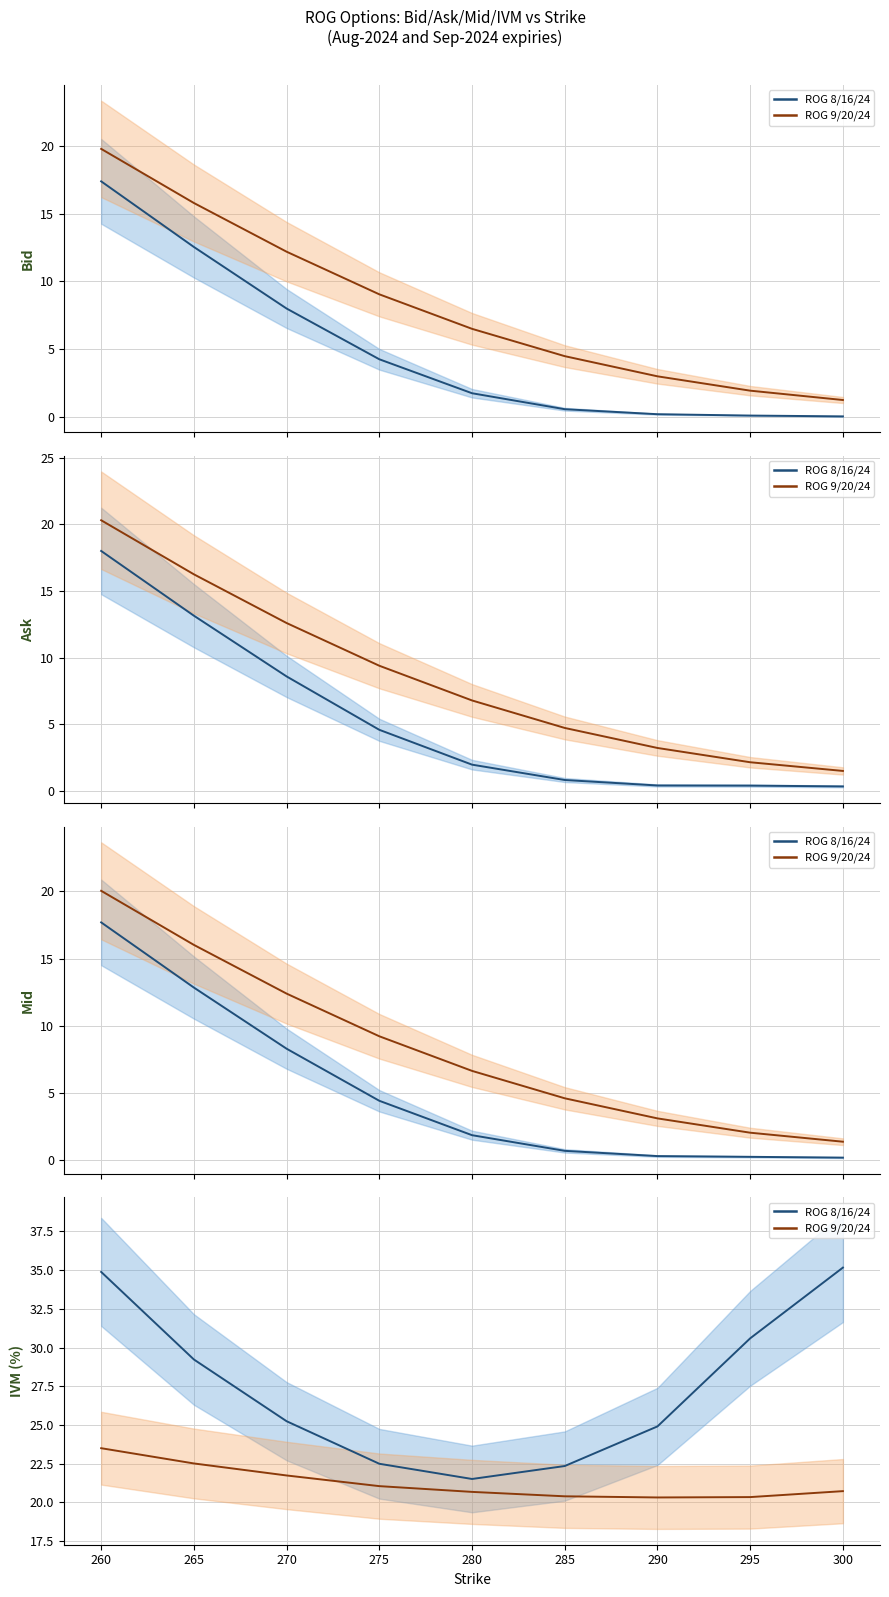

True or false: ROG 9/20/24 and ROG 8/16/24 cross at least once.

False